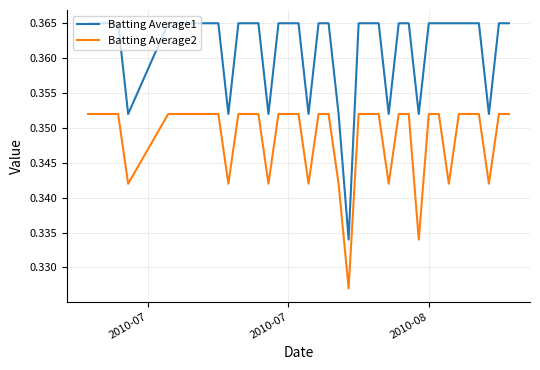

Which series has the widest spread of values?

Batting Average1